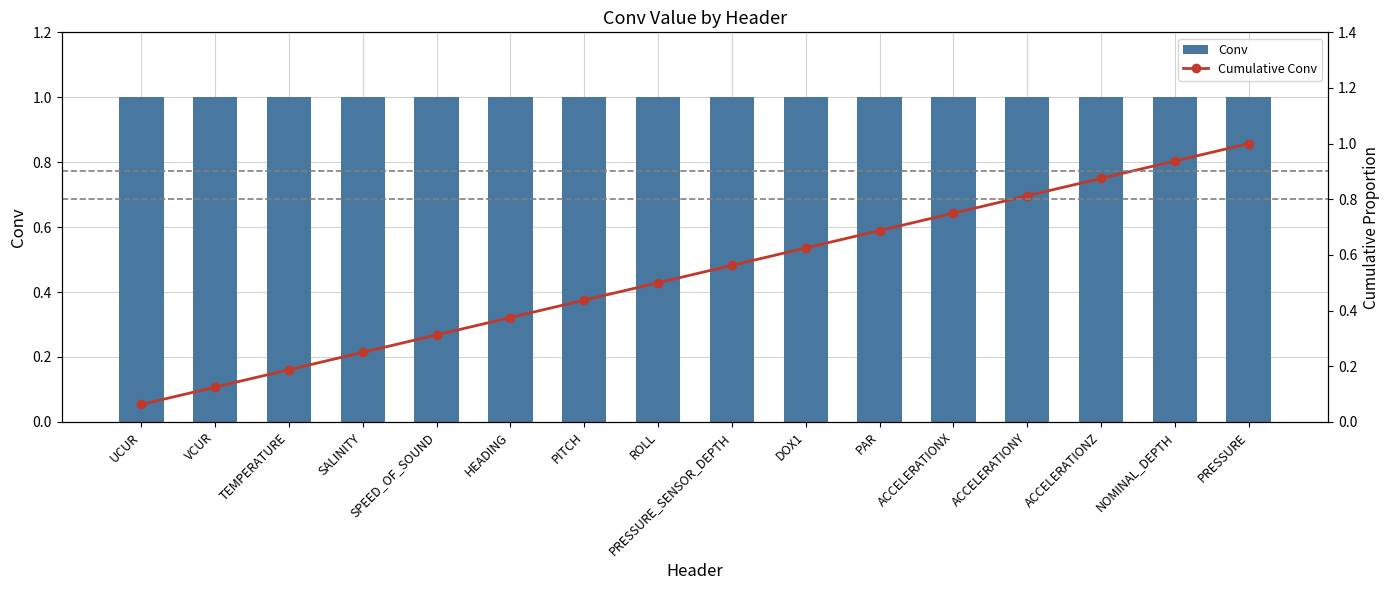

True or false: Conv has a value of 0.2 at UCUR.

False